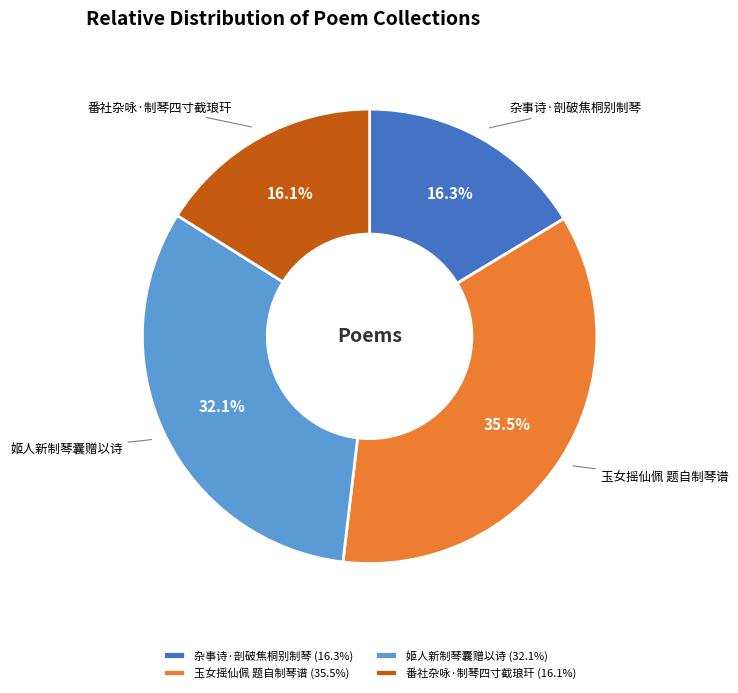

To the nearest percent, what is the average slice percentage?

25%